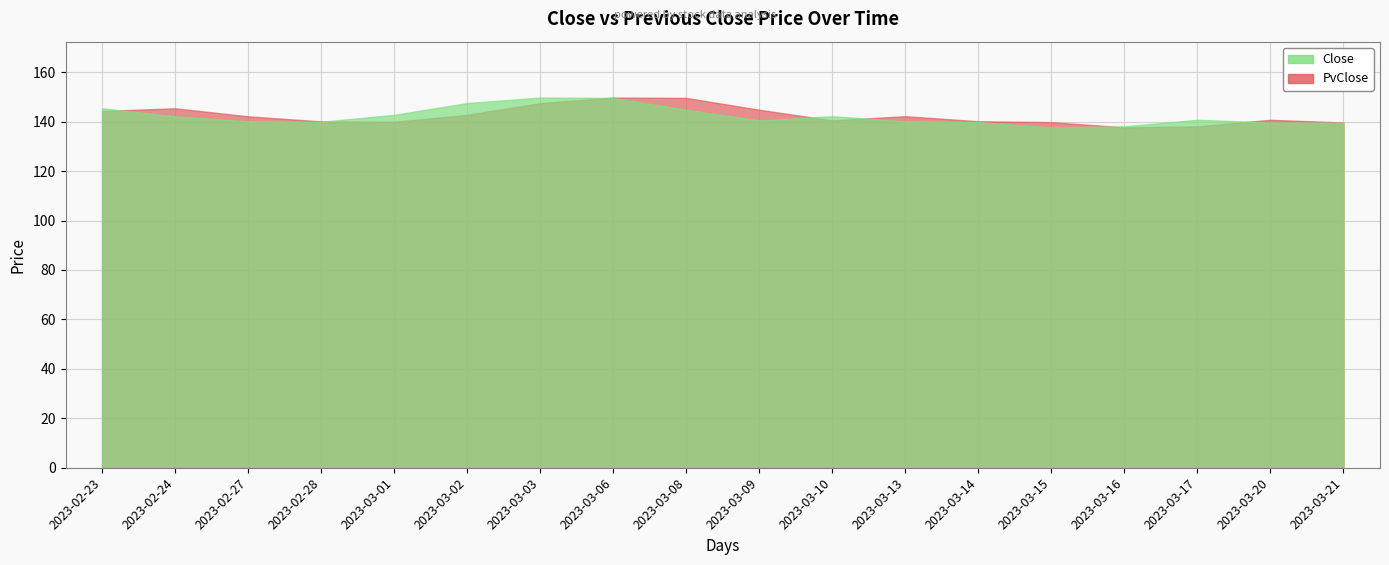

How many lines are shown in the chart?

2